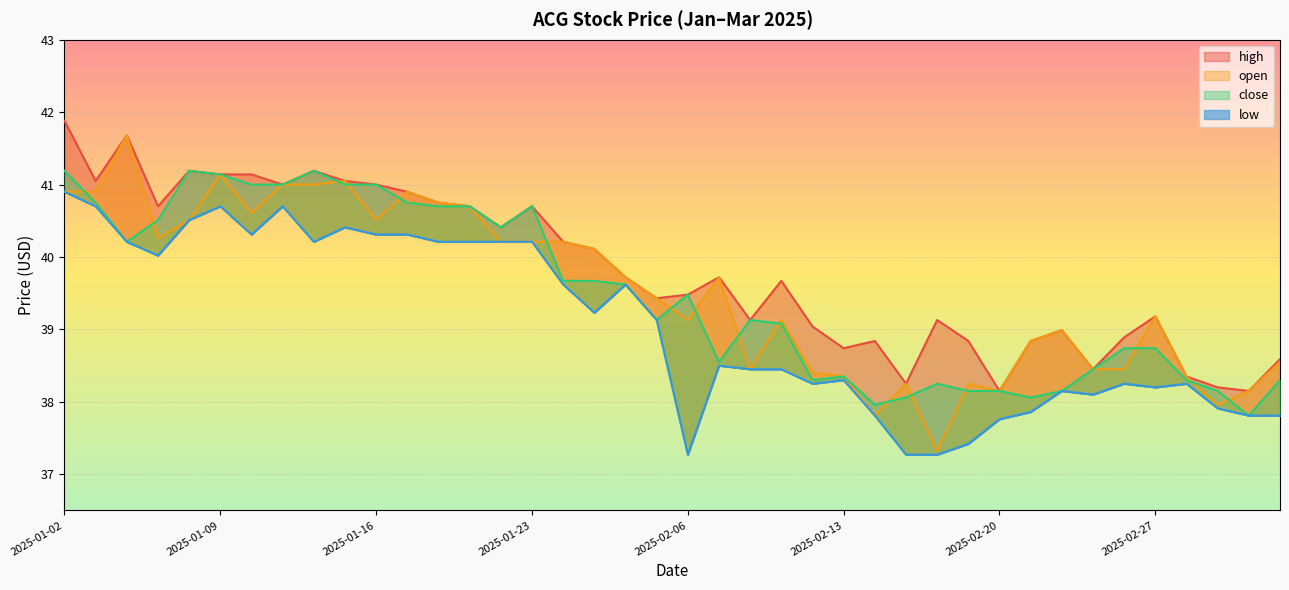

At which category is the sum across all series the highest?

2025-01-02